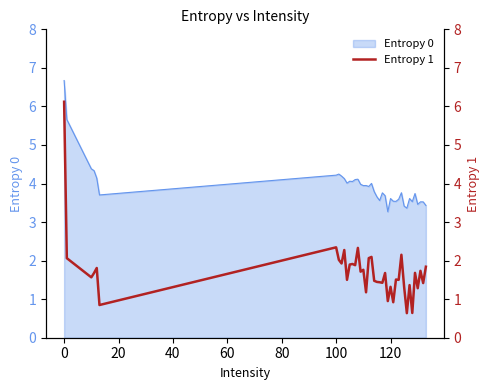

What is the minimum value for Entropy 0?

3.3